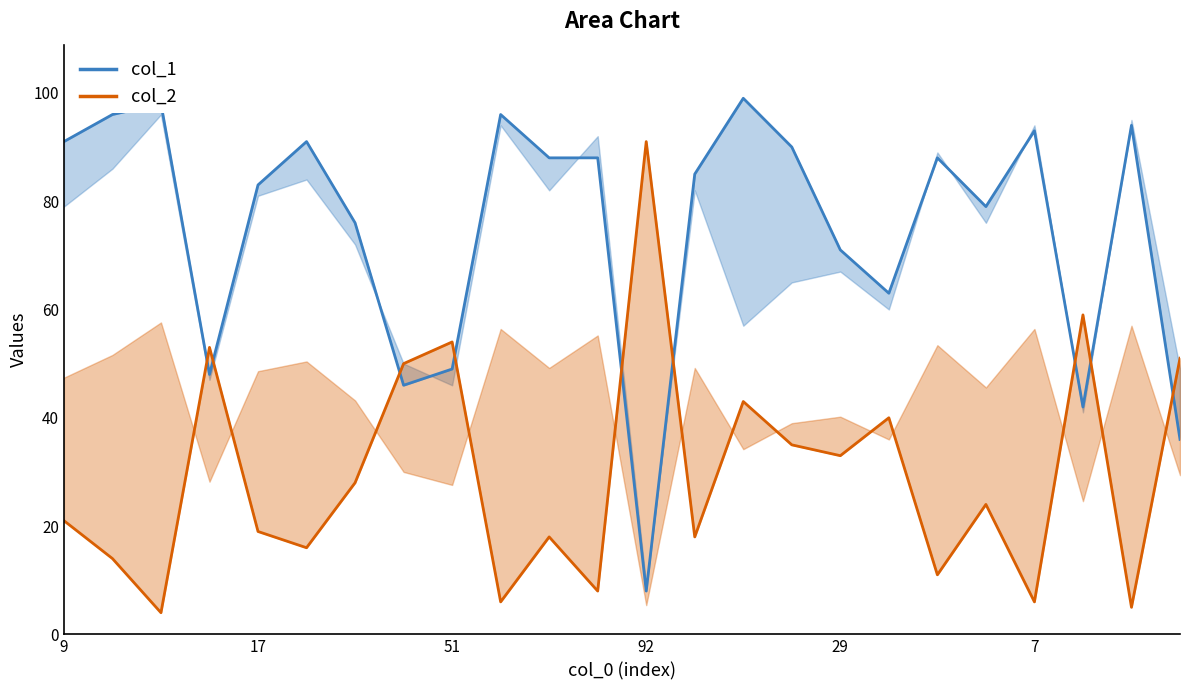

What is the value of the col_2 point at the 3rd from the left?

4